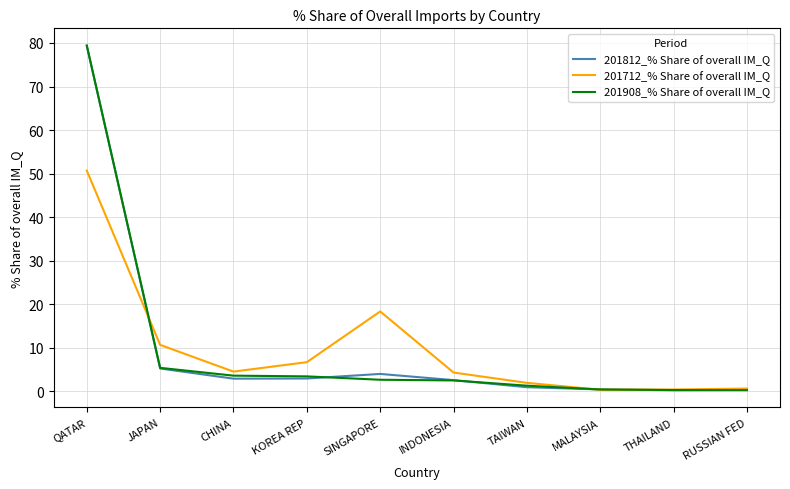

The 201812_% Share of overall IM_Q series shows 4.0 at SINGAPORE. True or false?

True